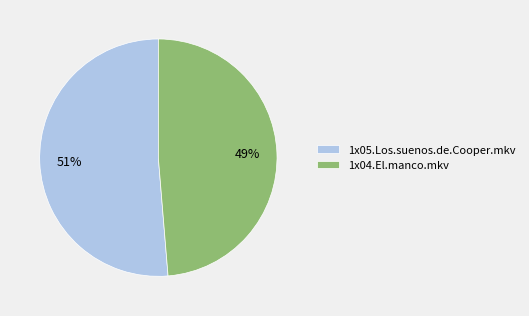

Which has a higher value, 1x04.El.manco.mkv or 1x05.Los.suenos.de.Cooper.mkv?

1x05.Los.suenos.de.Cooper.mkv